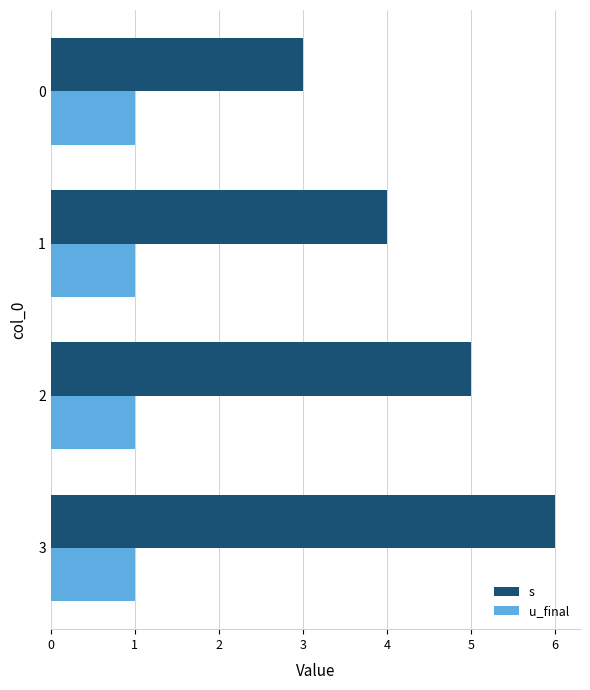

What is the difference between the maximum and minimum values in the s series?

3